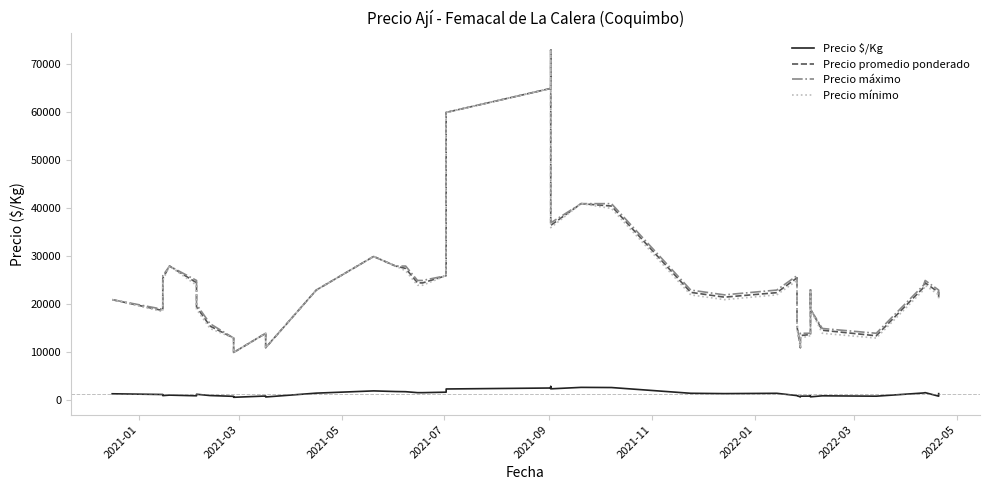

What is the value of the Precio $/Kg point at the 21st from the left?

2920